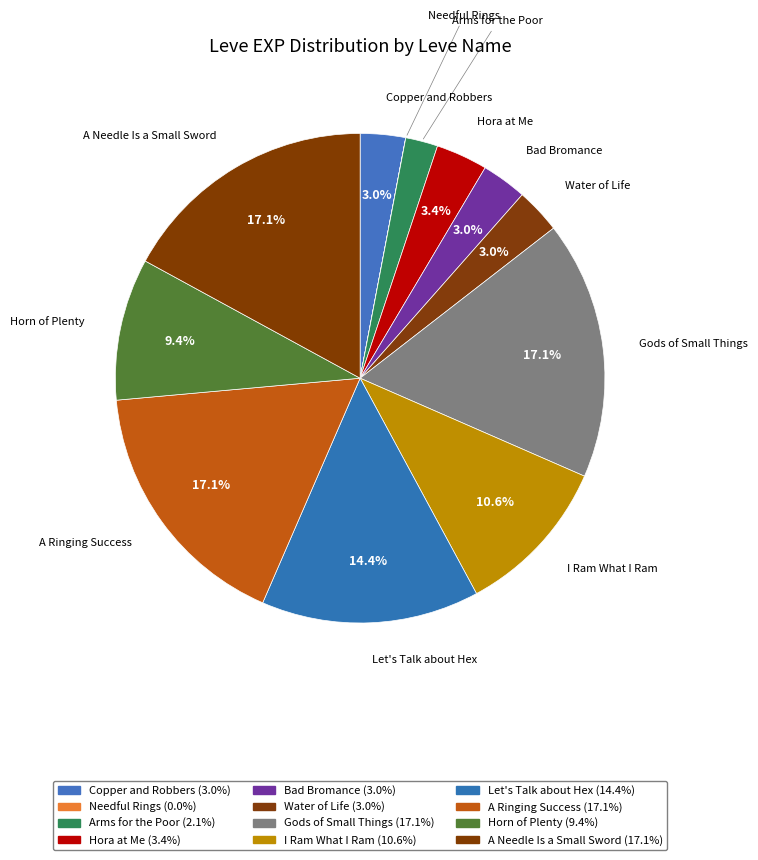

Rank the categories by value from lowest to highest.

Needful Rings, Arms for the Poor, Copper and Robbers, Bad Bromance, Water of Life, Hora at Me, Horn of Plenty, I Ram What I Ram, Let's Talk about Hex, Gods of Small Things, A Ringing Success, A Needle Is a Small Sword